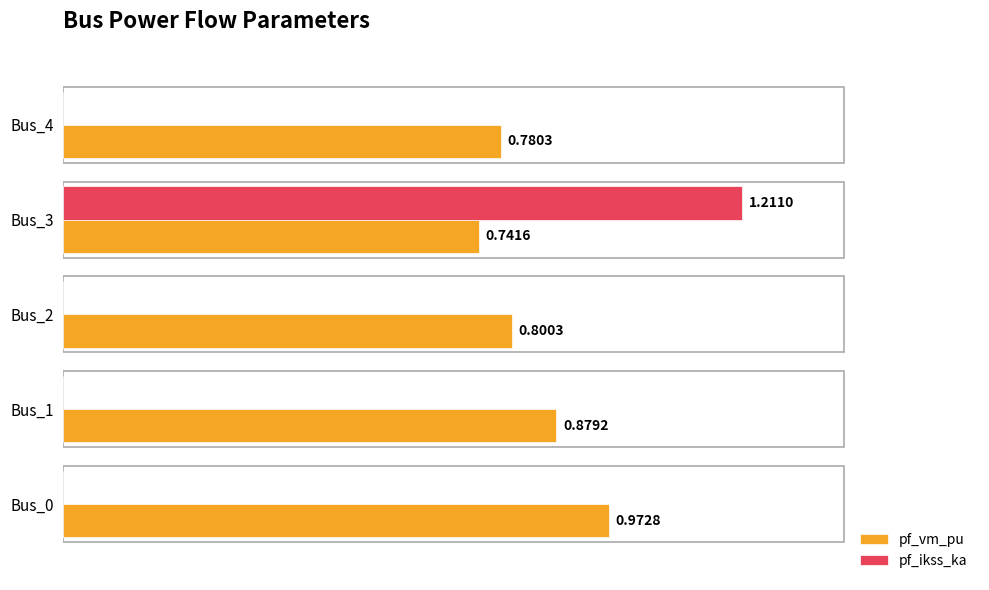

Is the value of pf_ikss_ka at Bus_1 greater than the value of pf_vm_pu at Bus_2?

No